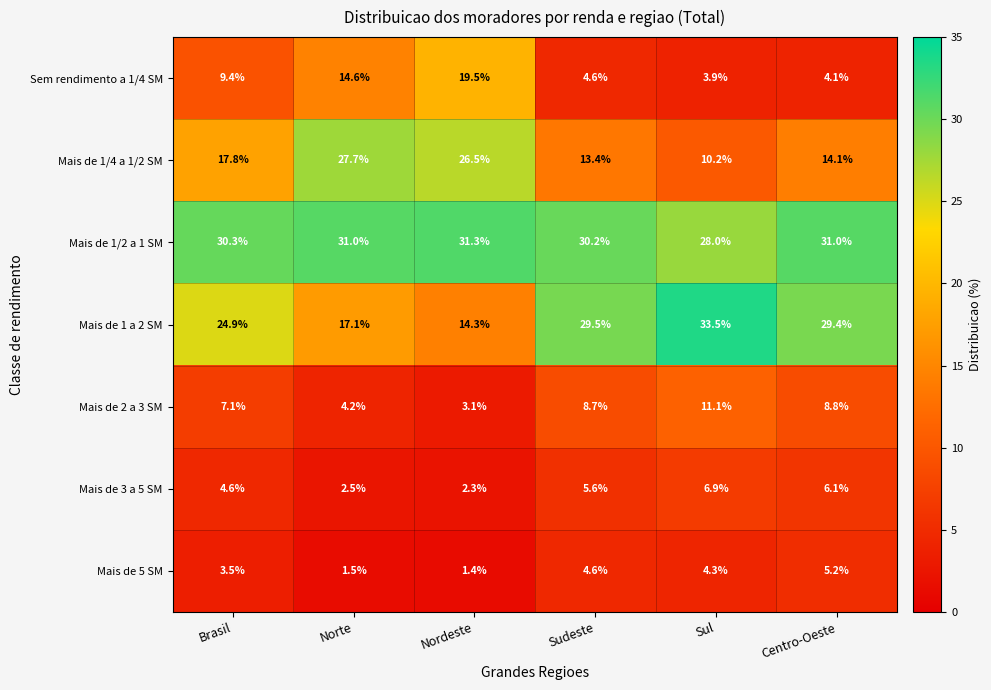

Between Norte and Nordeste, which series saw the biggest shift?

Sem rendimento a 1/4 SM